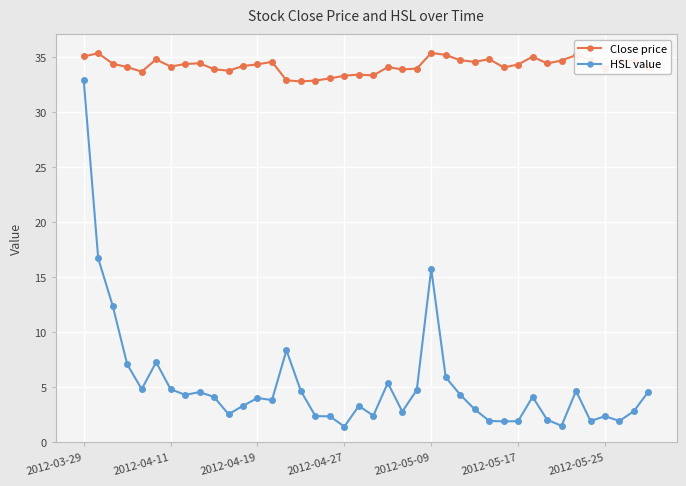

Does the chart have visible grid lines?

Yes